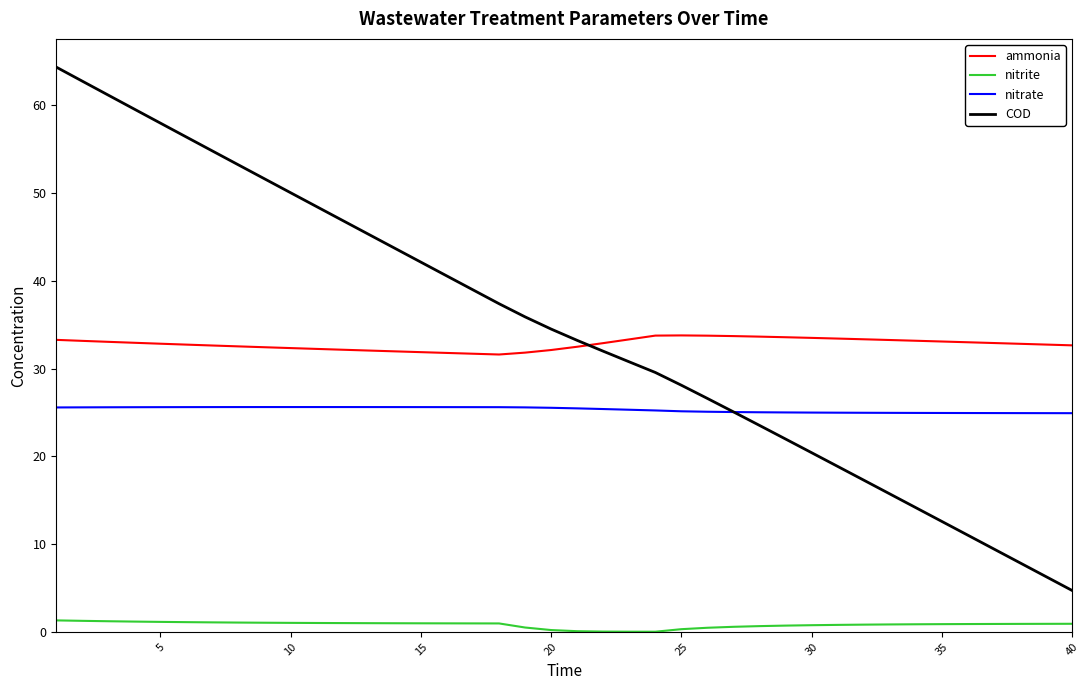

Which series has the largest range (max minus min)?

COD